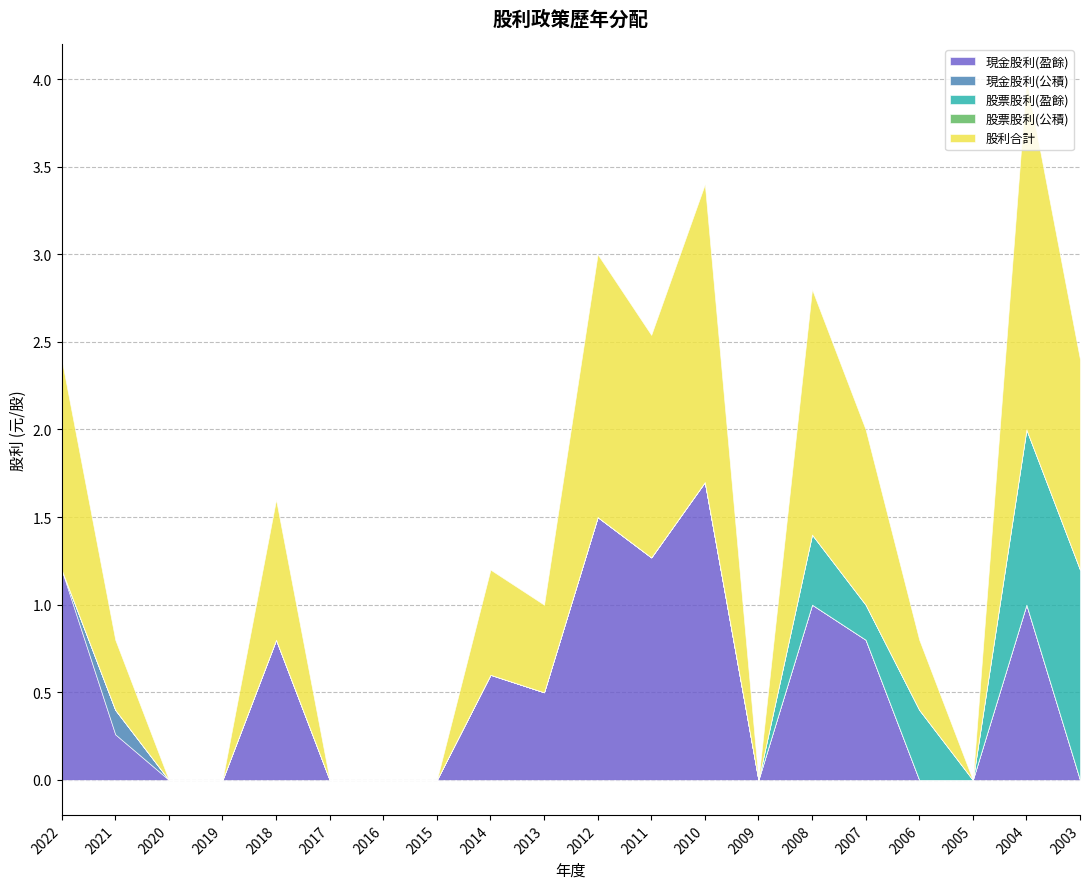

How many data points does each series have?

20